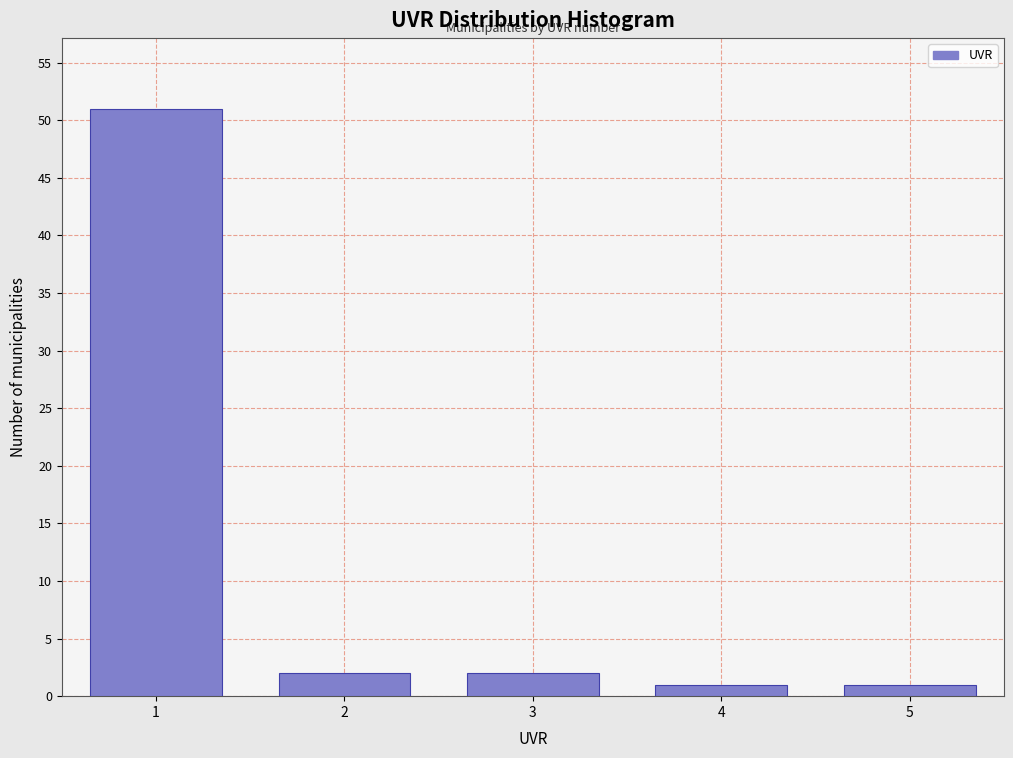

Reading left to right, what are all the values shown in this chart?

51	2	2	1	1